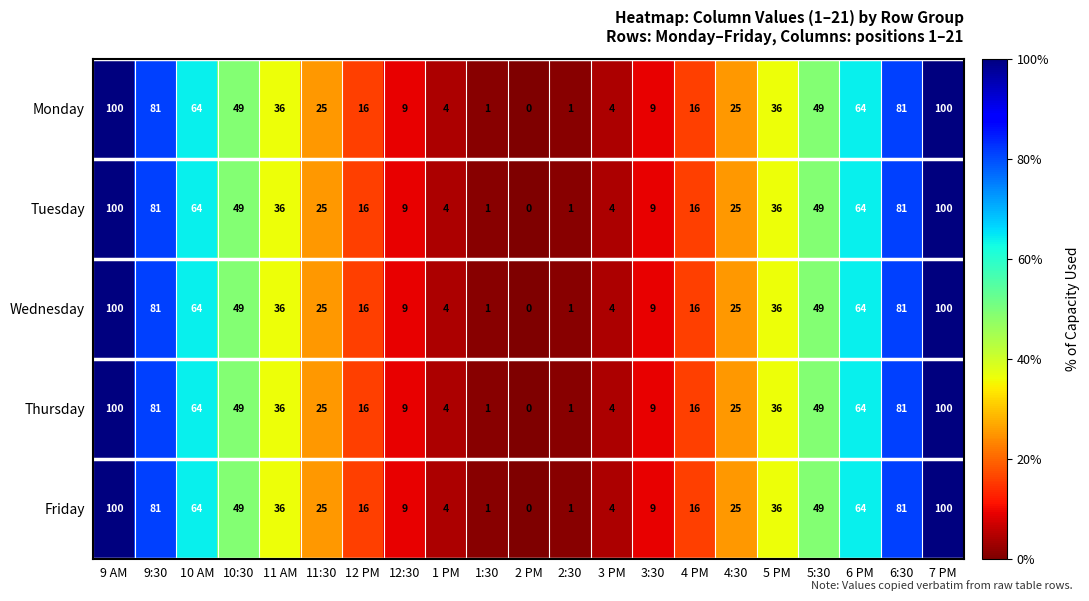

Where does the Tuesday series first go above 25?

9 AM